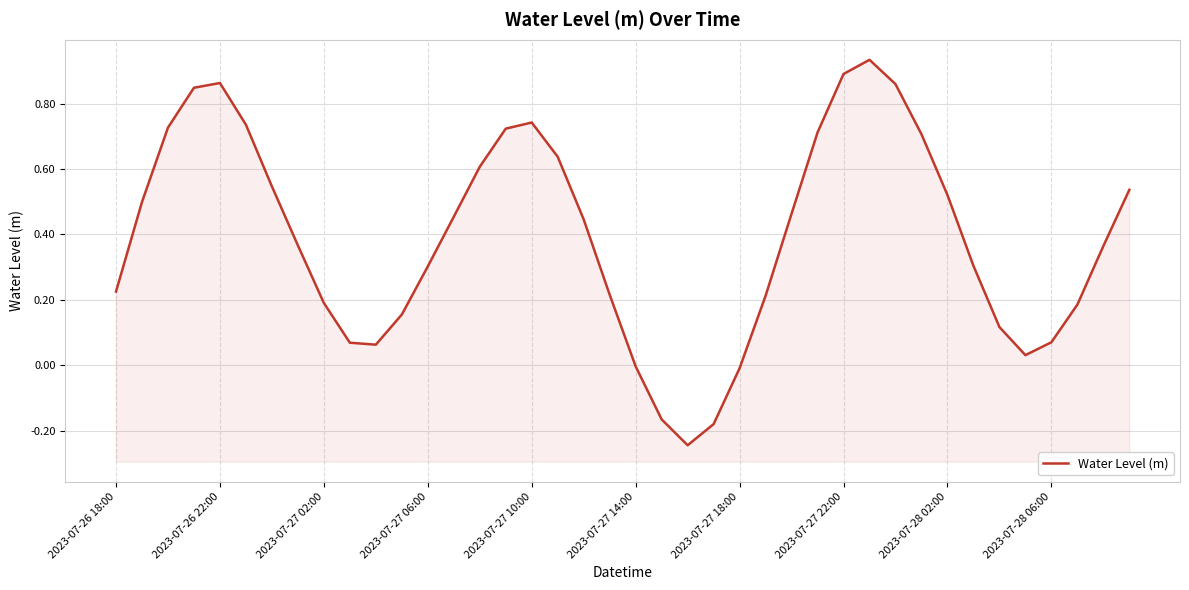

Where is the data nearest to the value 0?

2023-07-27 14:00